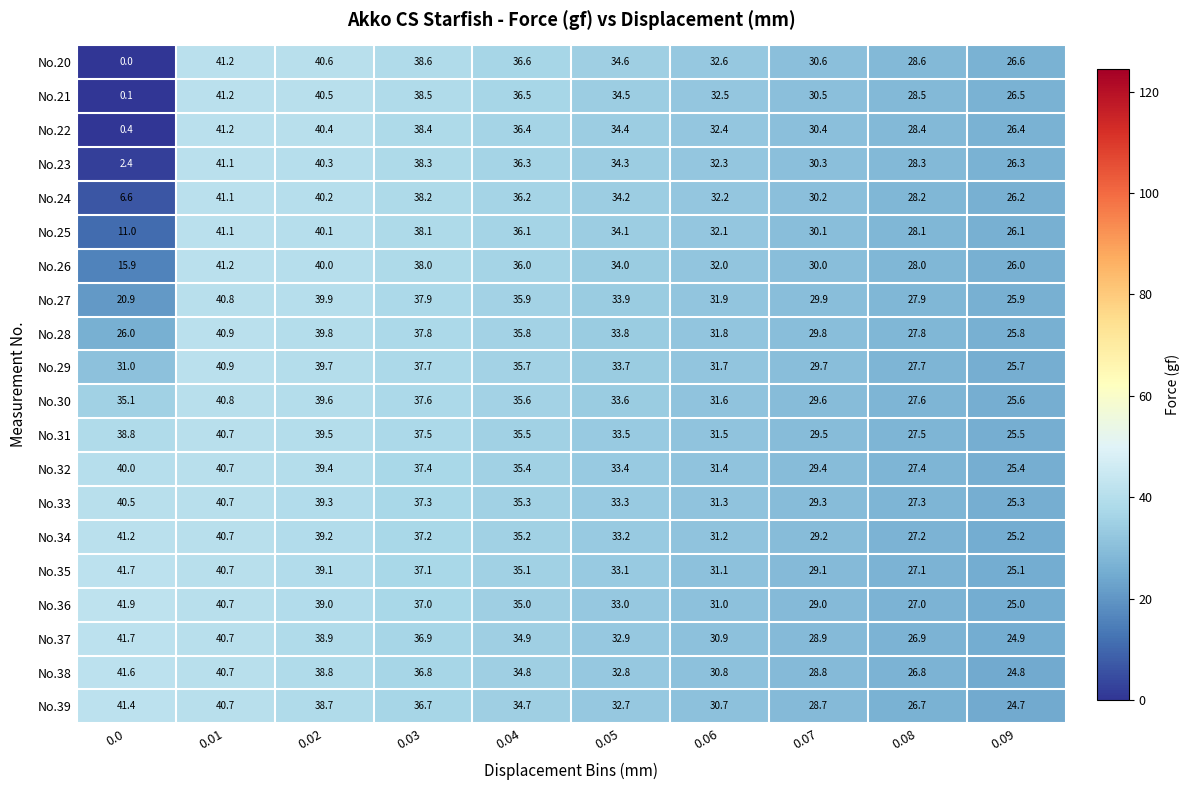

What is the difference between the highest and lowest values at 0.03?

1.9